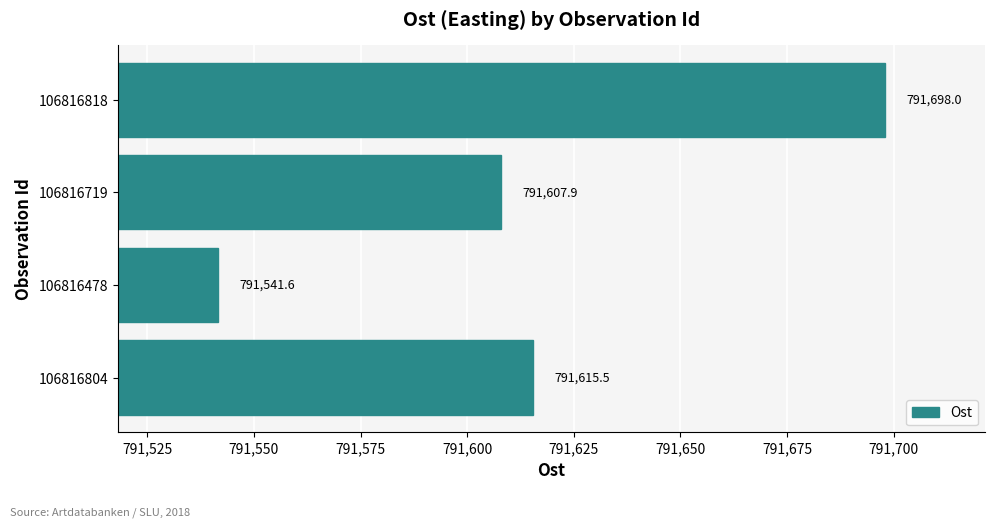

Does the chart contain stacked bars?

No